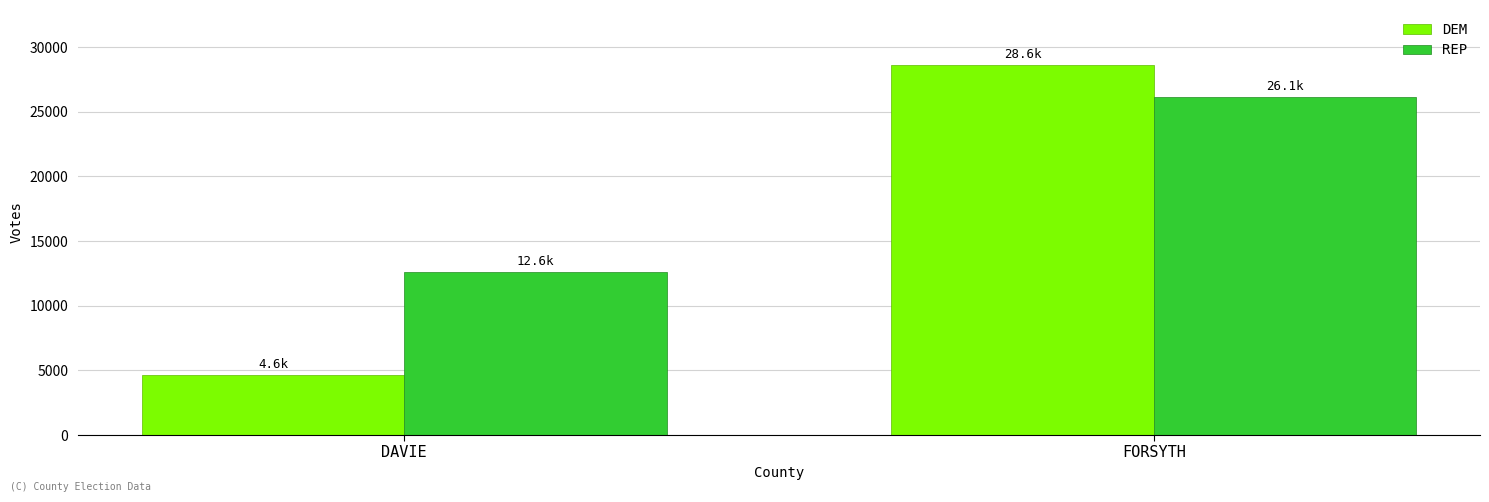

Rank the series by their maximum value, from lowest to highest.

REP, DEM